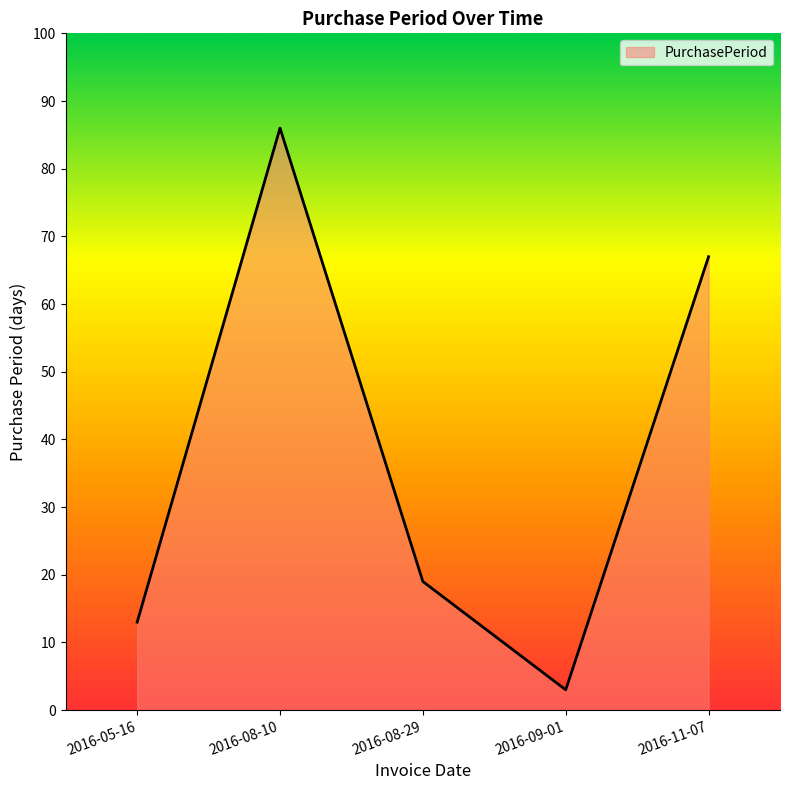

List the labels in order of value, largest first.

2016-08-10, 2016-11-07, 2016-08-29, 2016-05-16, 2016-09-01